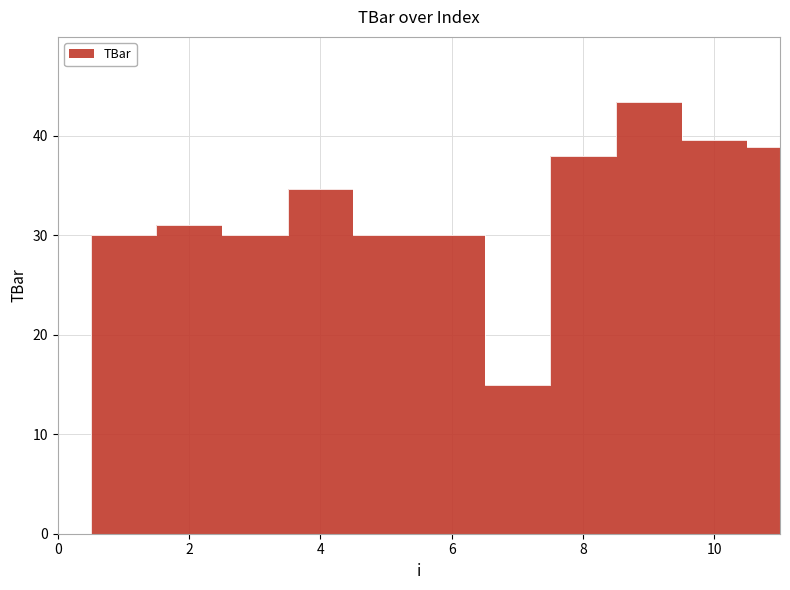

How many interior local peaks (higher than both neighbors) does the data have?

3